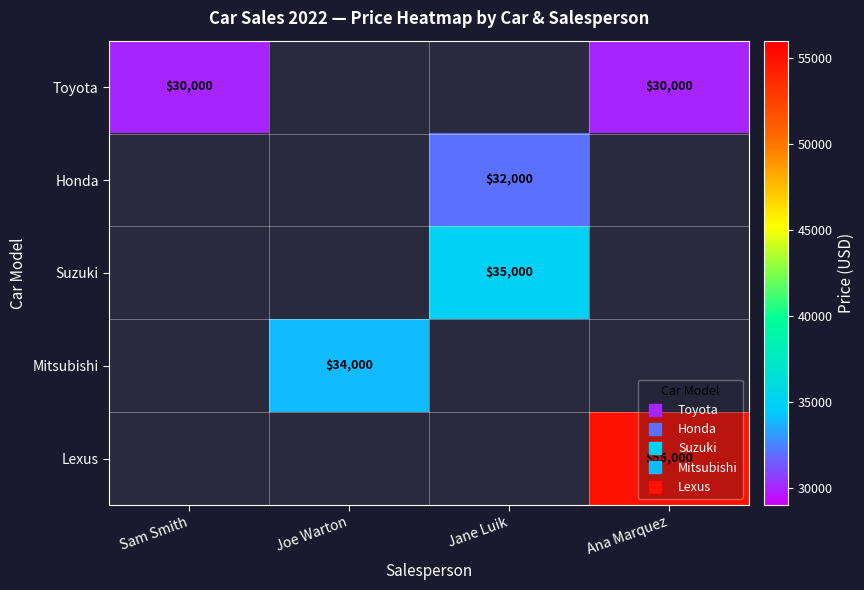

Is it true that Lexus equals 27784.7 at Ana Marquez?

False